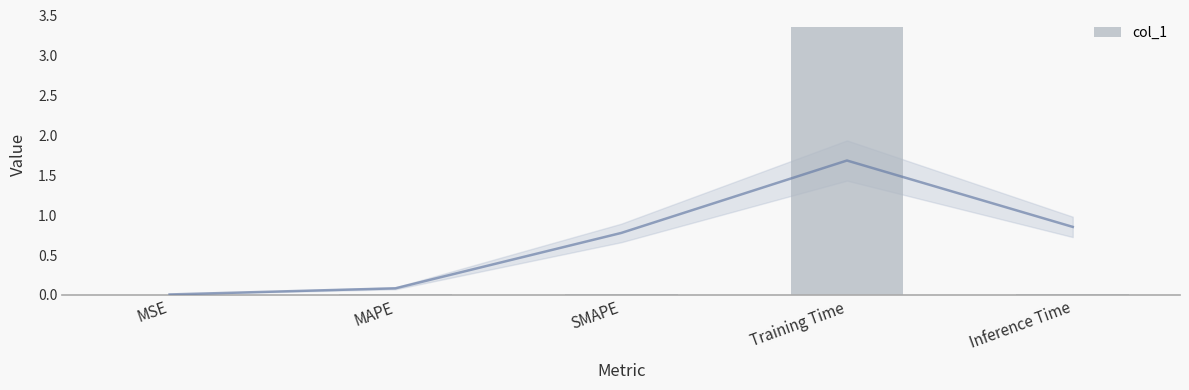

The chart shows a value of 0.0 at Inference Time. True or false?

True